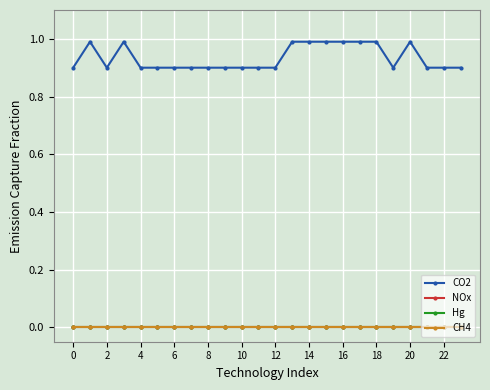

Does the chart have visible grid lines?

Yes